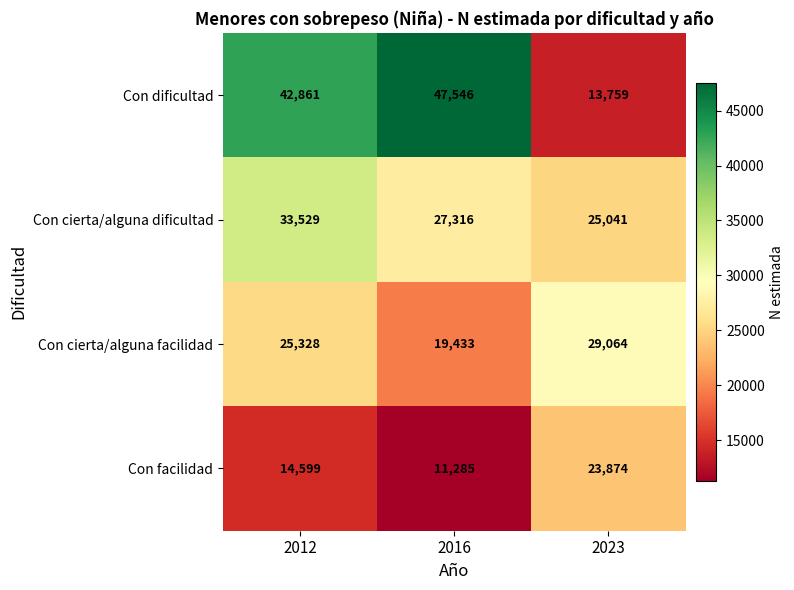

List the series in order of their overall mean, highest first.

Con dificultad, Con cierta/alguna dificultad, Con cierta/alguna facilidad, Con facilidad